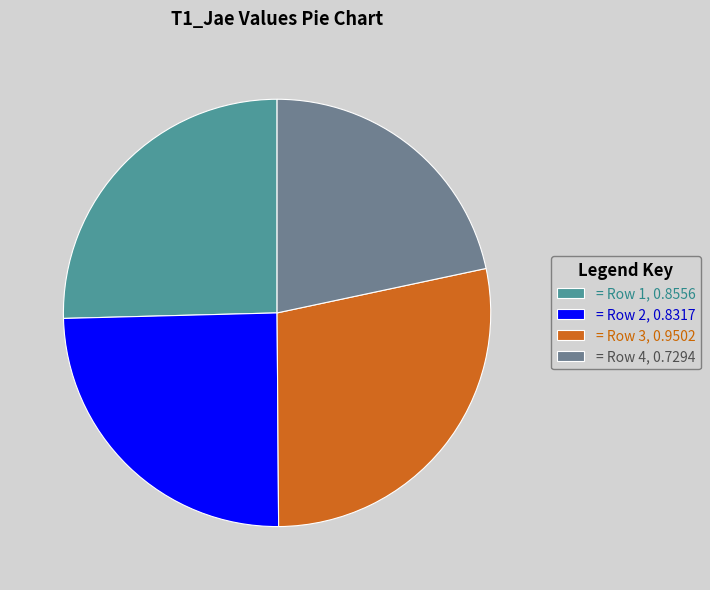

Is the sum of = Row 2, 0.8317 and = Row 4, 0.7294 greater than half?

No